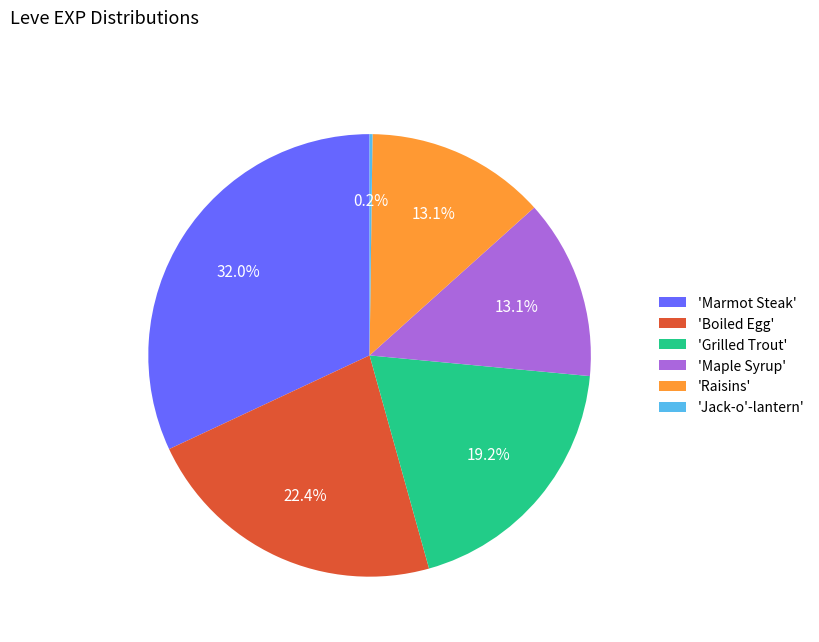

Which slice is the largest?

'Marmot Steak'